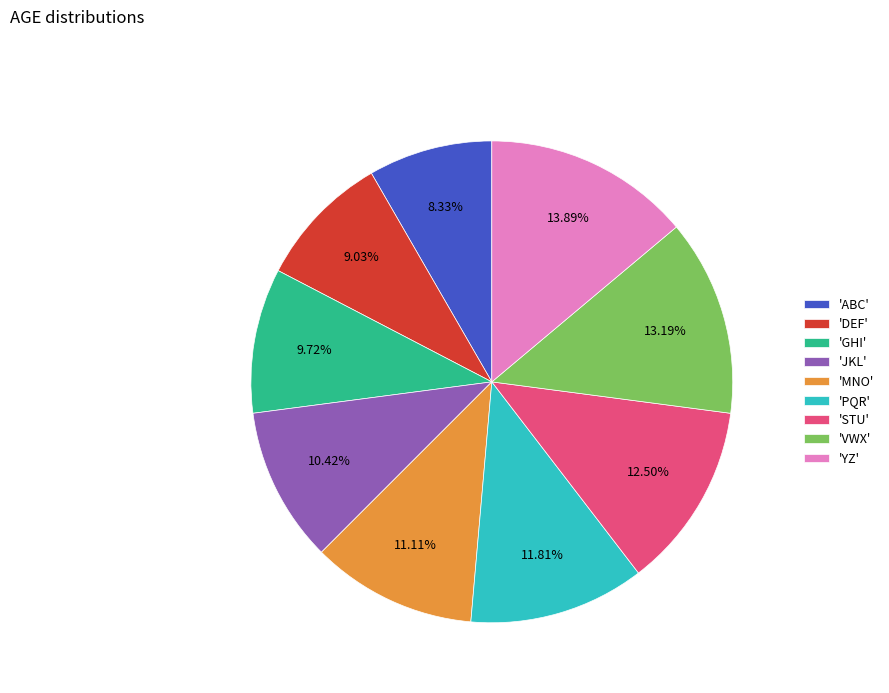

Between 'PQR' and 'STU', which is larger?

'STU'